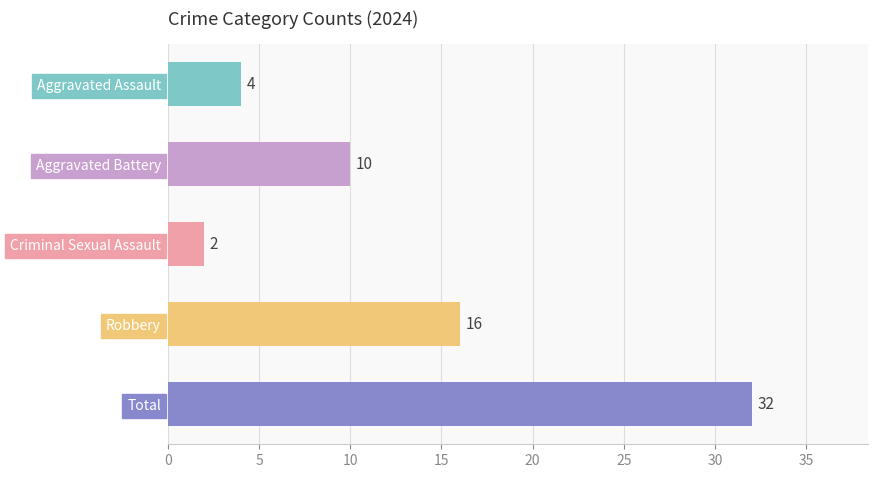

How many bars are there in total?

5